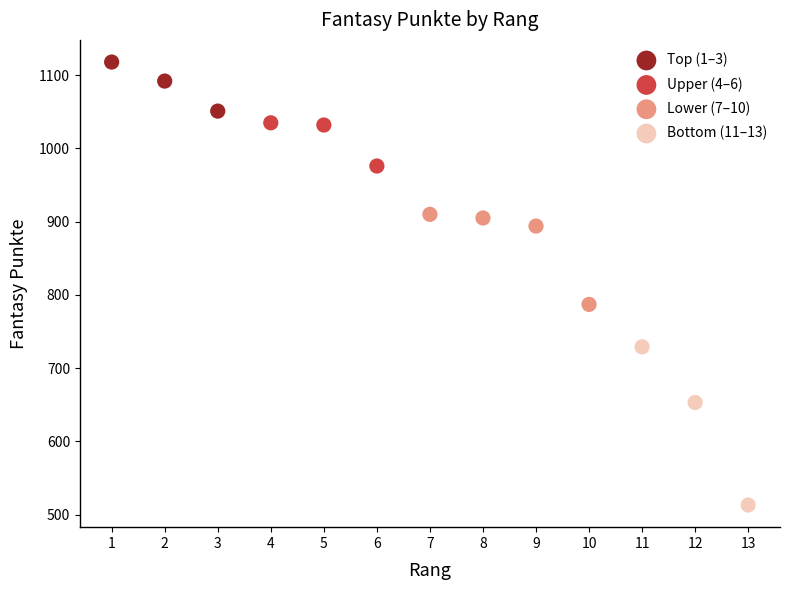

Which series has the widest spread of Y values?

Bottom (11–13)